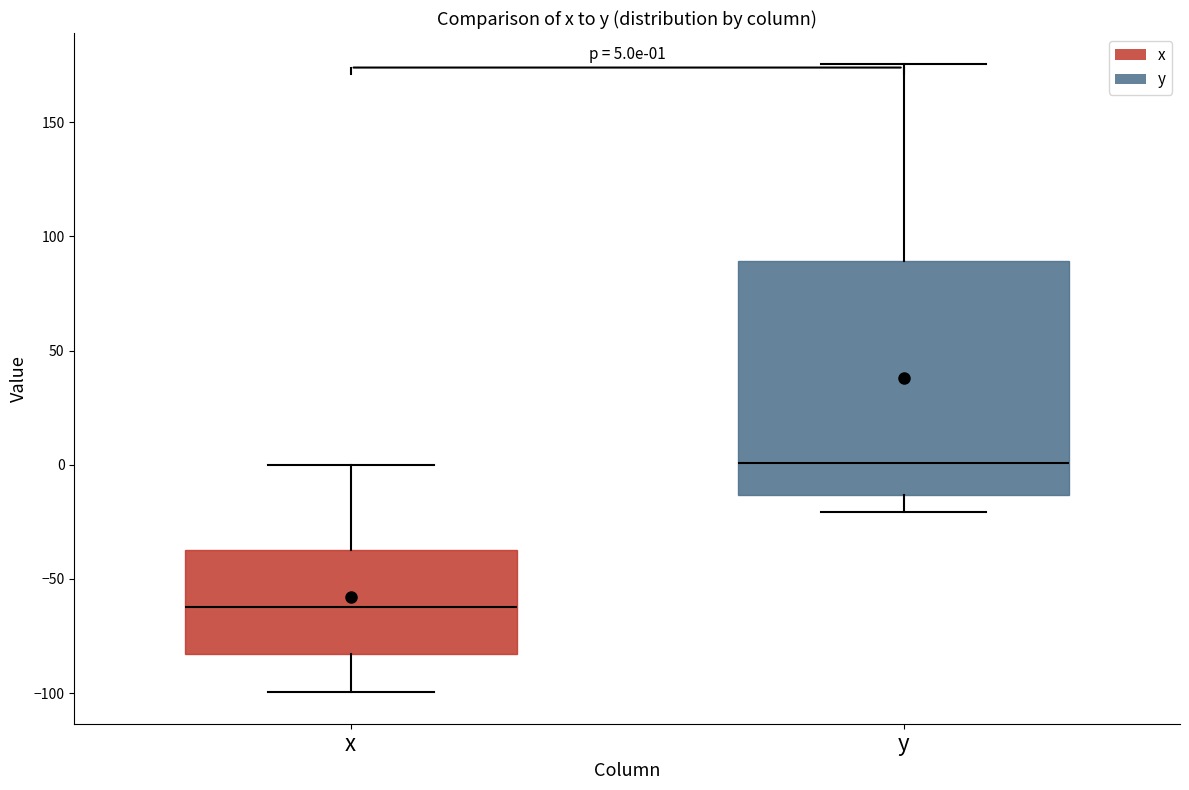

Which box's median line is the lowest?

x